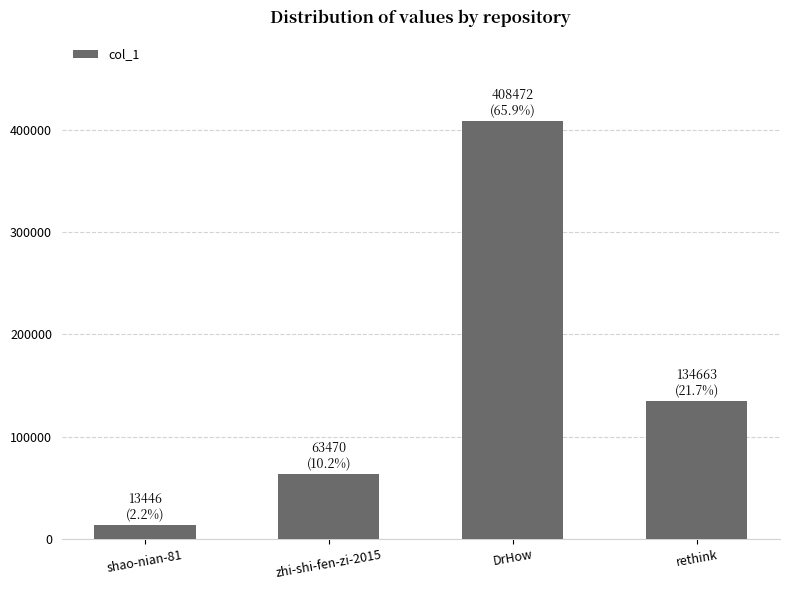

What is the difference between the second highest and minimum values?

121217